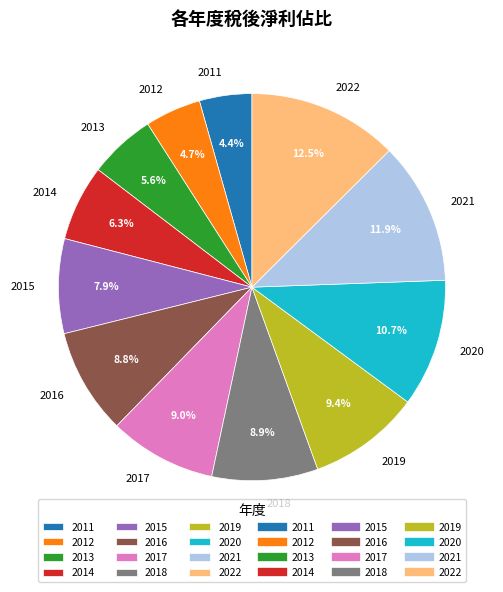

Is the sum of 2014 and 2017 greater than half?

No